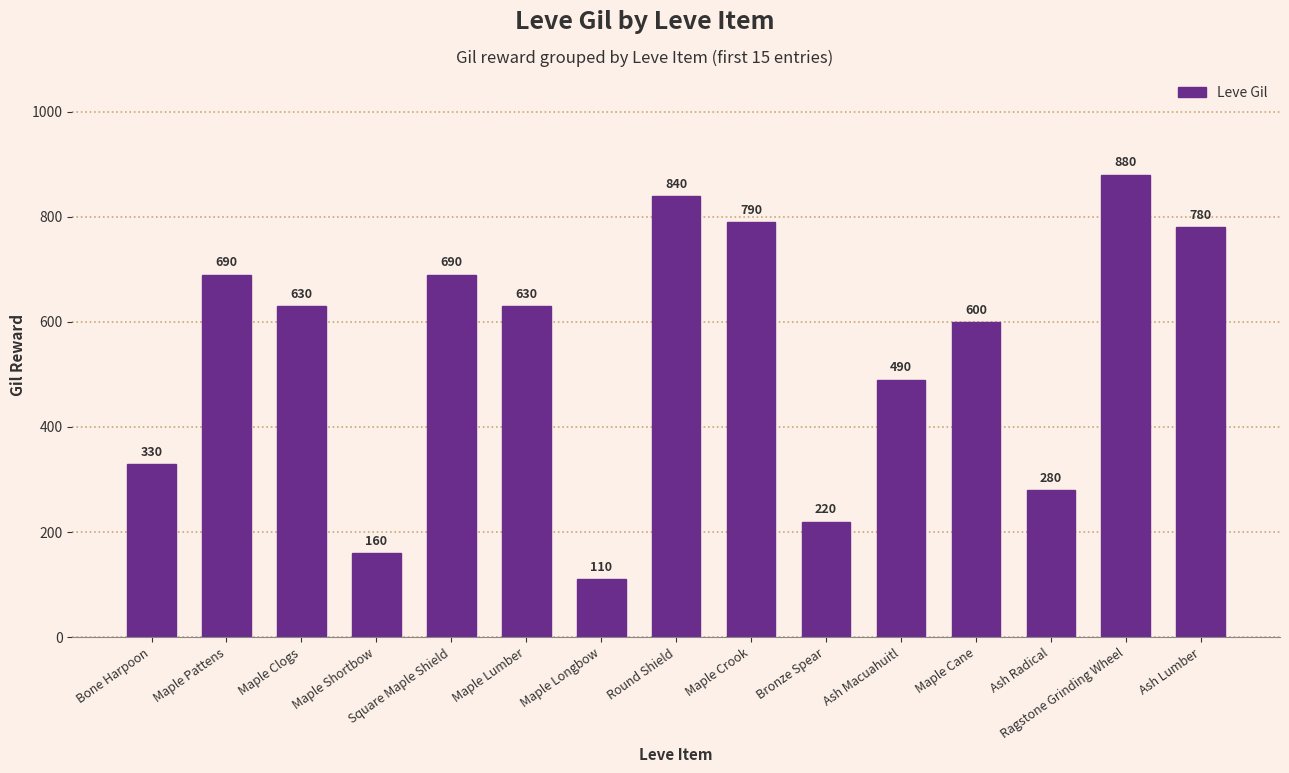

What is the difference between the second highest and second lowest values?

680